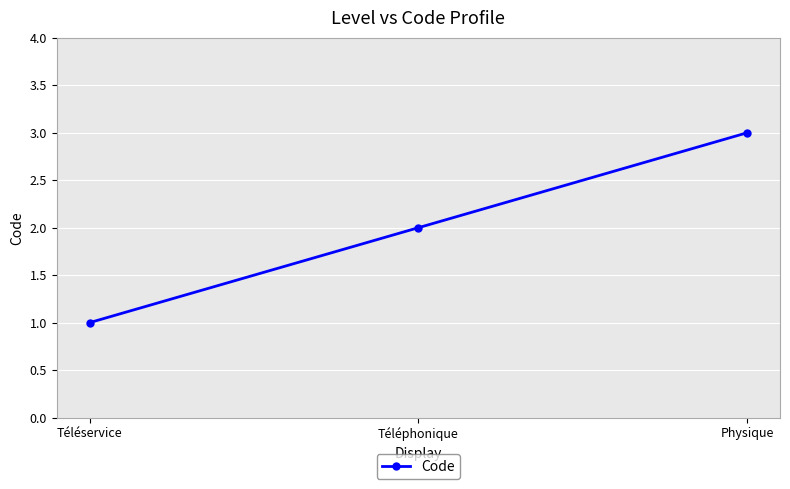

What is the average value?

2